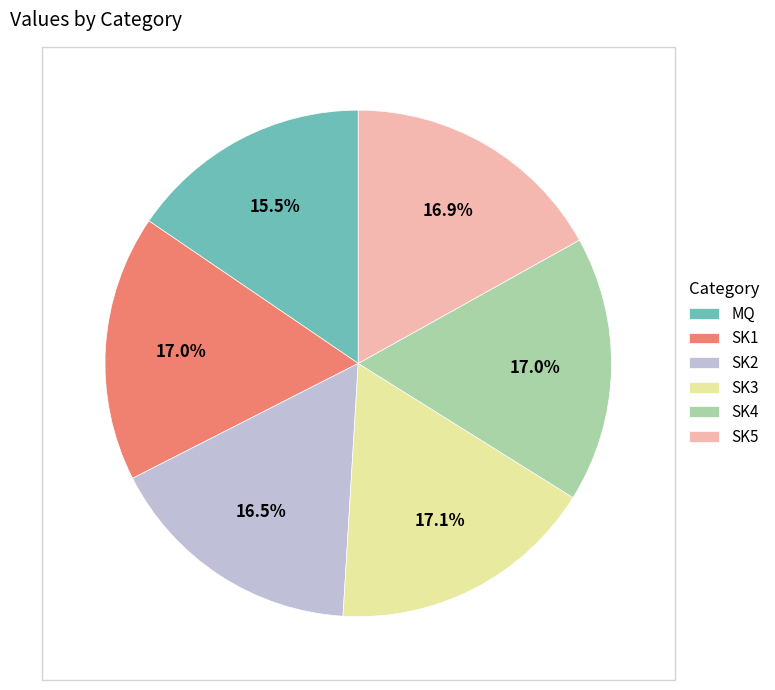

Which category has the smallest portion of the pie?

MQ